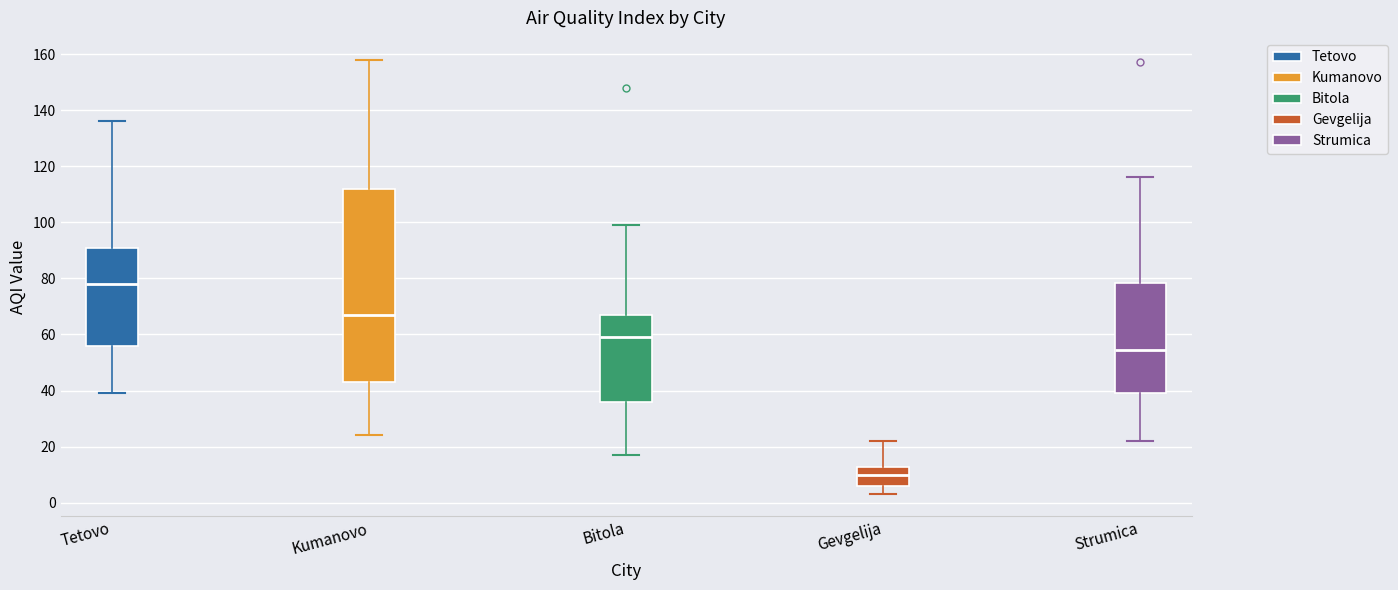

Reading left to right, transcribe this box plot: for each box, give where its median line is, the range the box spans, and where its two whiskers end, as read against the y-axis. The values are not printed on the chart, so give them approximately, as read against the axis.

Tetovo: median 78, box 56 to 92, whiskers 40 to 136
Kumanovo: median 68, box 44 to 112, whiskers 24 to 158
Bitola: median 60, box 36 to 68, whiskers 18 to 100
Gevgelija: median 10, box 6 to 12, whiskers 4 to 22
Strumica: median 54, box 40 to 78, whiskers 22 to 116